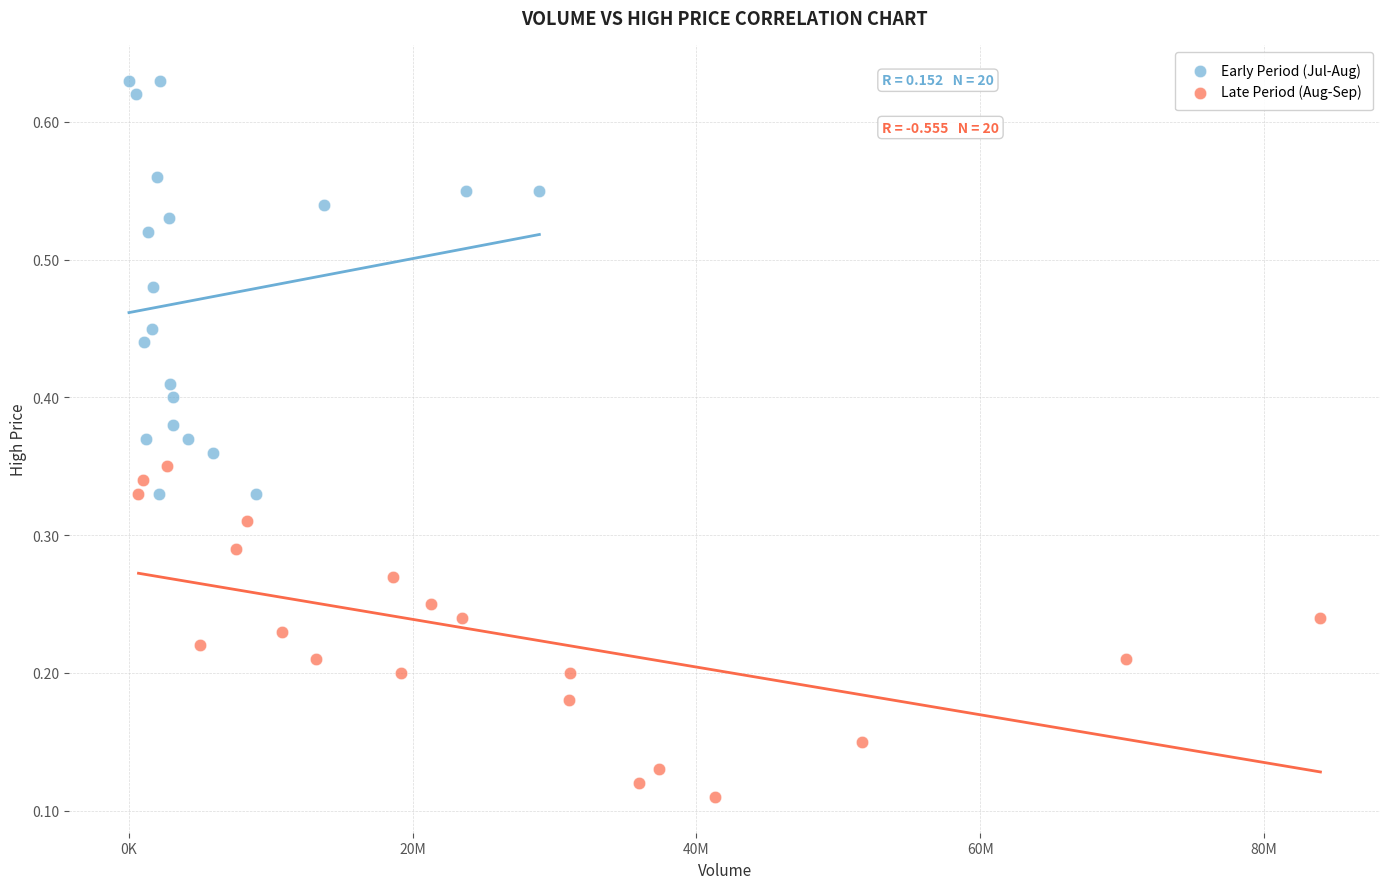

Which series has the widest spread of Y values?

Early Period (Jul-Aug)